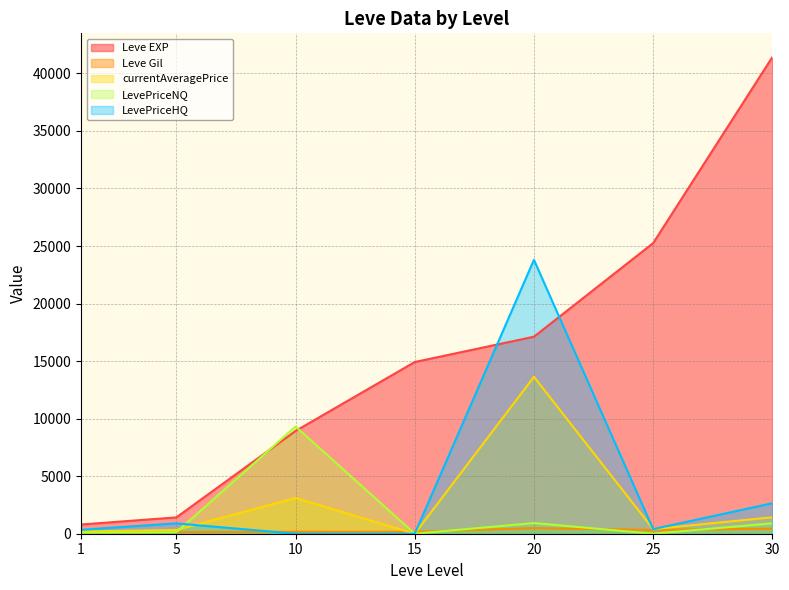

What is the approximate value of currentAveragePrice at 25?

401.0